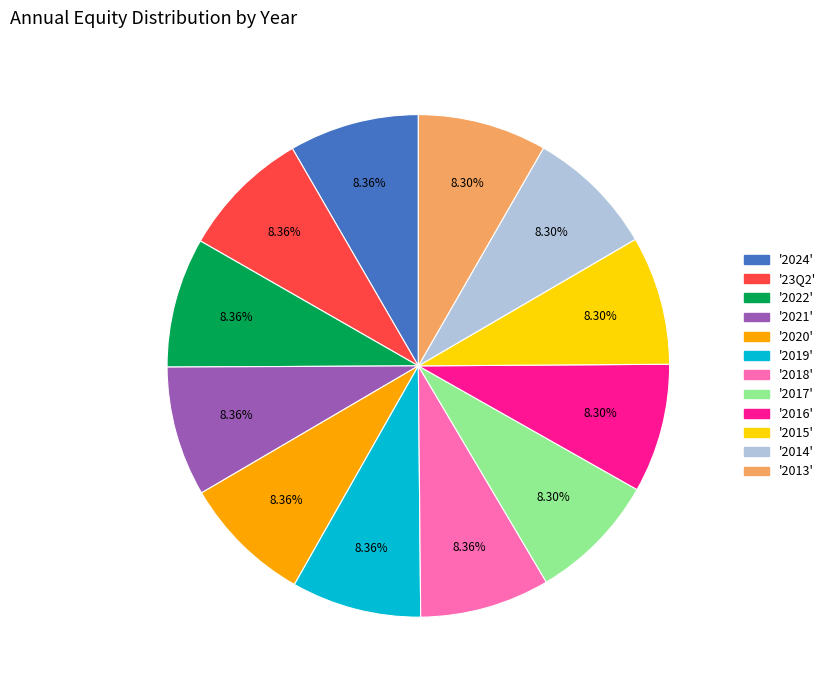

Does any single category account for the majority?

No